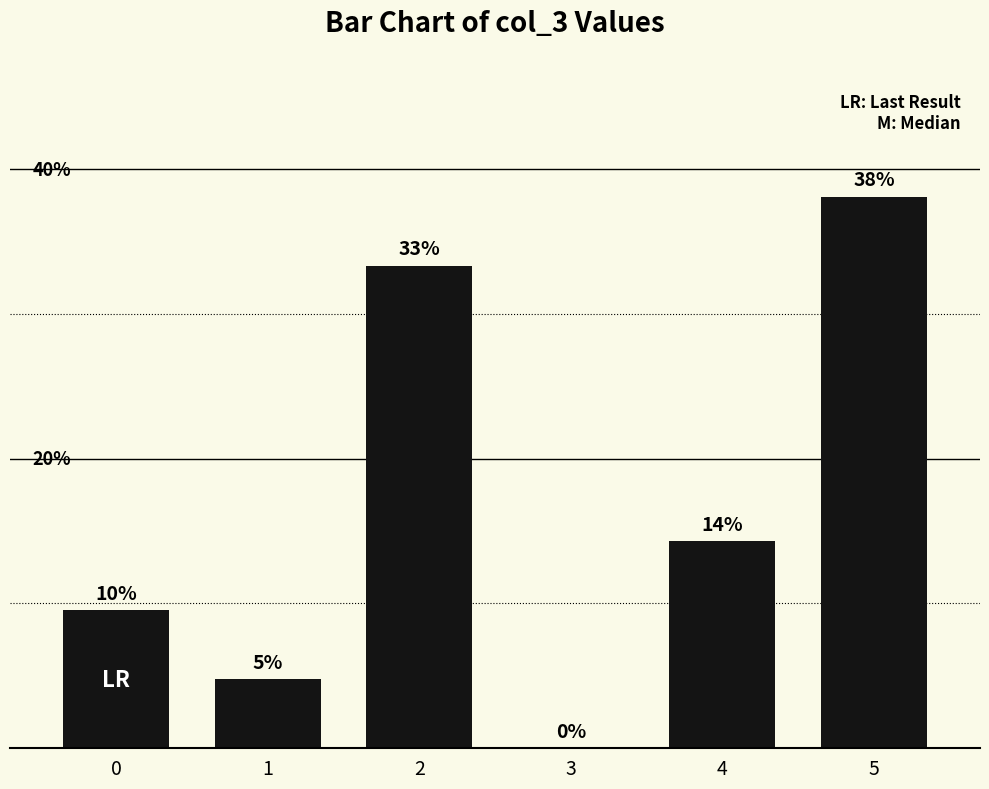

At which category does the chart reach its minimum across all series?

3